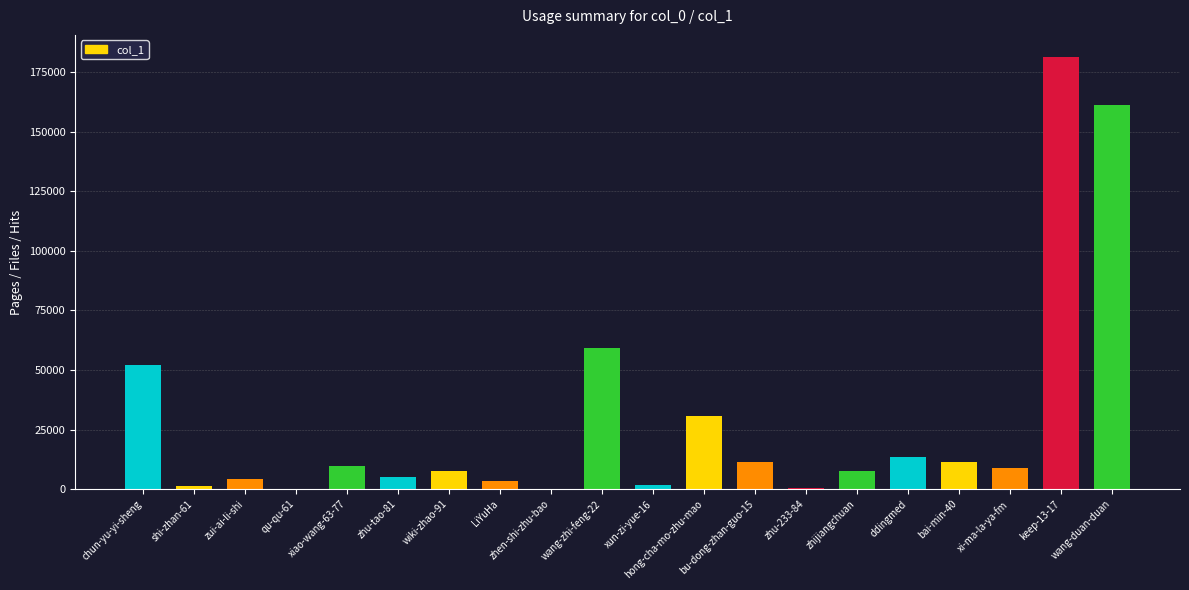

Is it true that the value at qu-qu-61 is 39?

True